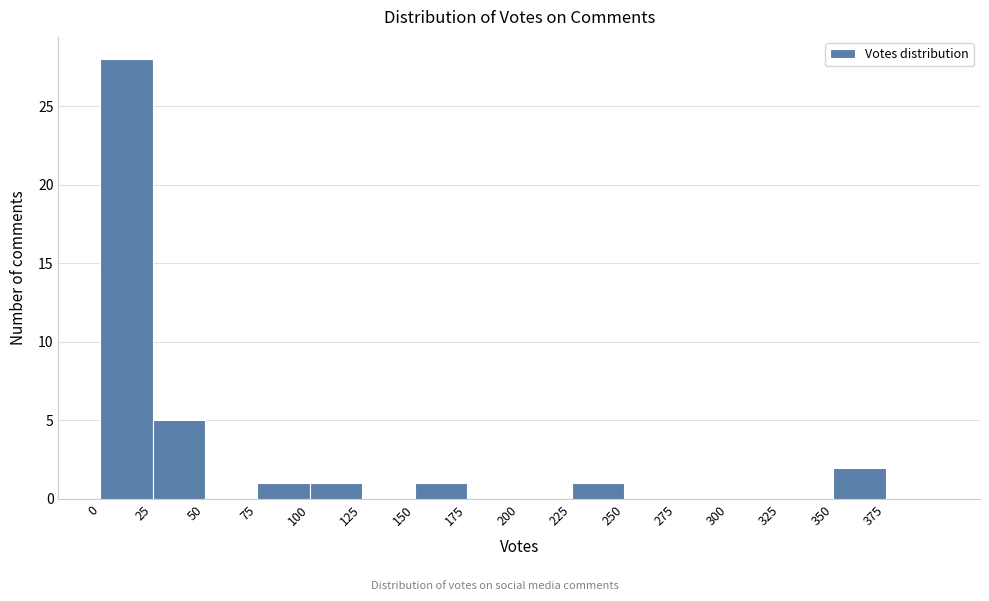

Reading left to right, transcribe this chart: for each bar, give the range it covers on the x-axis and its height. The values are not printed on the chart, so give them approximately, as read against the axis.

0 to 25: 28
25 to 50: 5
50 to 75: 0
75 to 100: 1
100 to 125: 1
125 to 150: 0
150 to 175: 1
175 to 200: 0
200 to 225: 0
225 to 250: 1
250 to 275: 0
275 to 300: 0
300 to 325: 0
325 to 350: 0
350 to 375: 2
375 to 400: 0